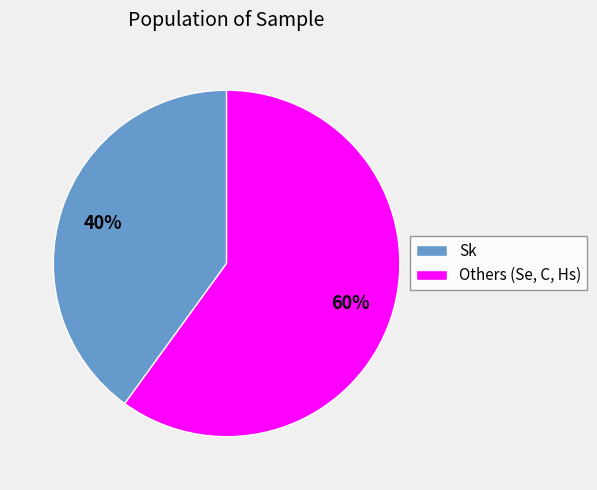

To the nearest percent, what portion does Others (Se, C, Hs) represent?

60%